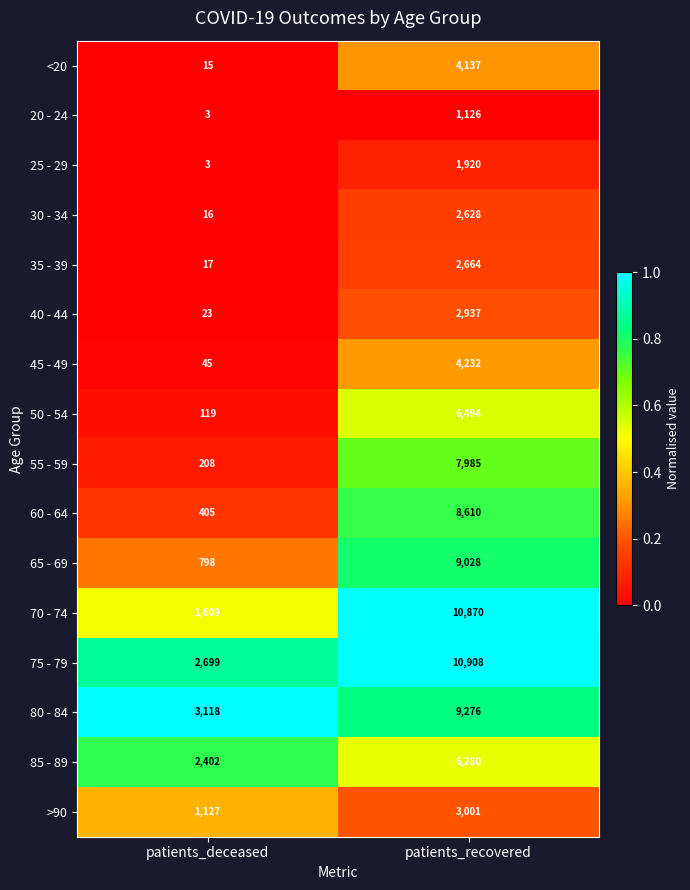

At which label does 65 - 69 reach its peak?

patients_recovered